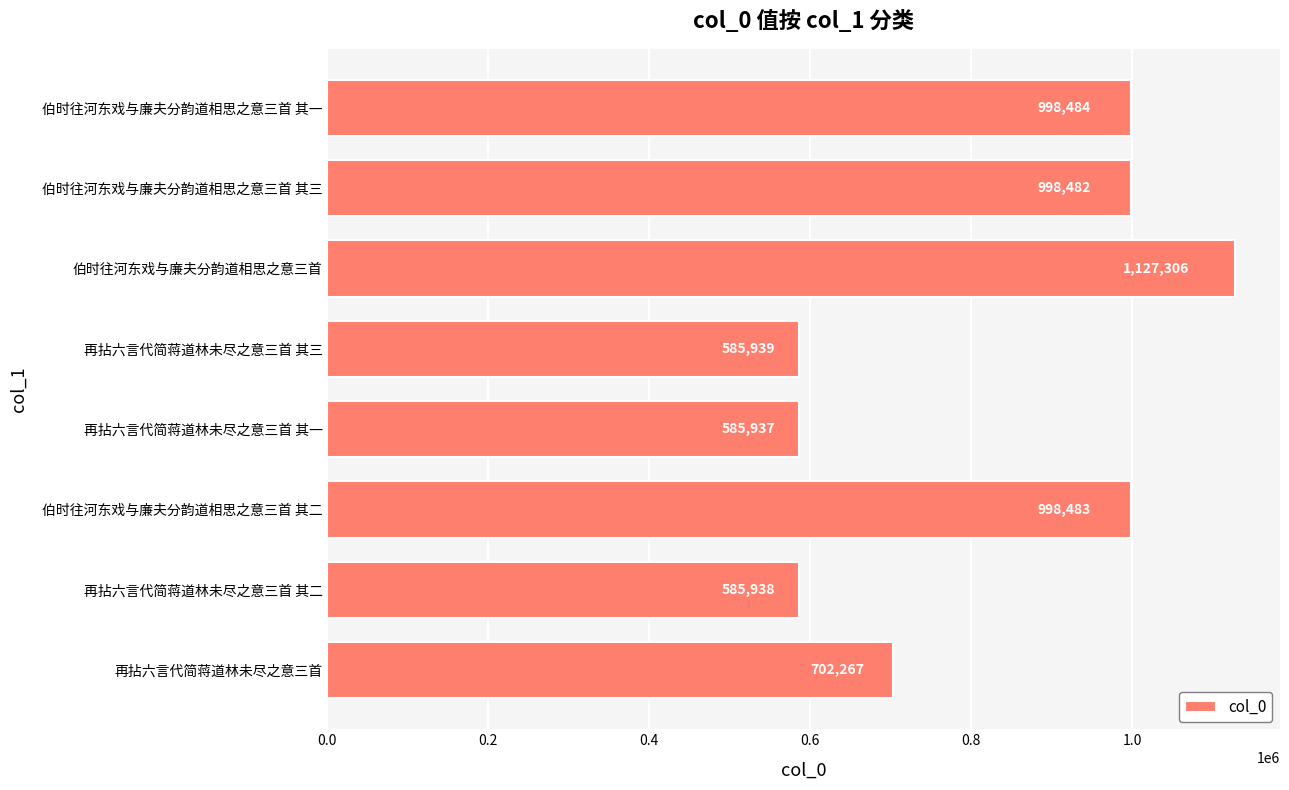

The value at 伯时往河东戏与廉夫分韵道相思之意三首 其二 is 1596375. True or false?

False